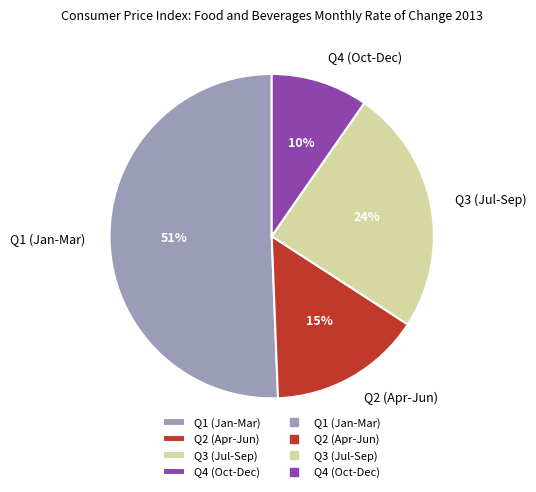

What is the largest slice in the pie chart?

Q1 (Jan-Mar)